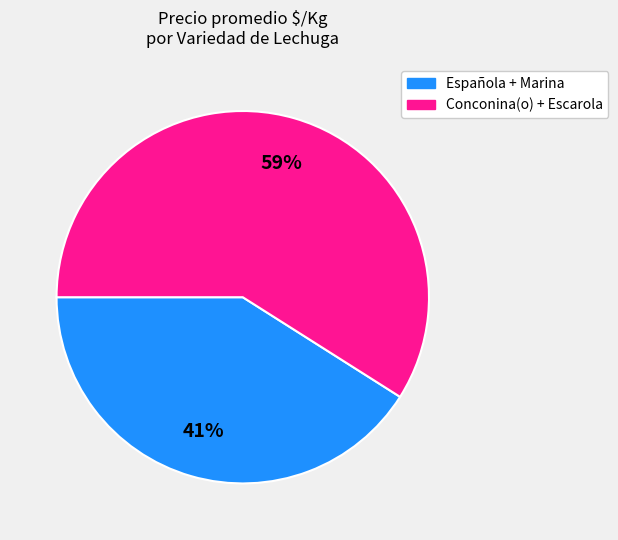

Is there a majority slice in this chart?

Yes